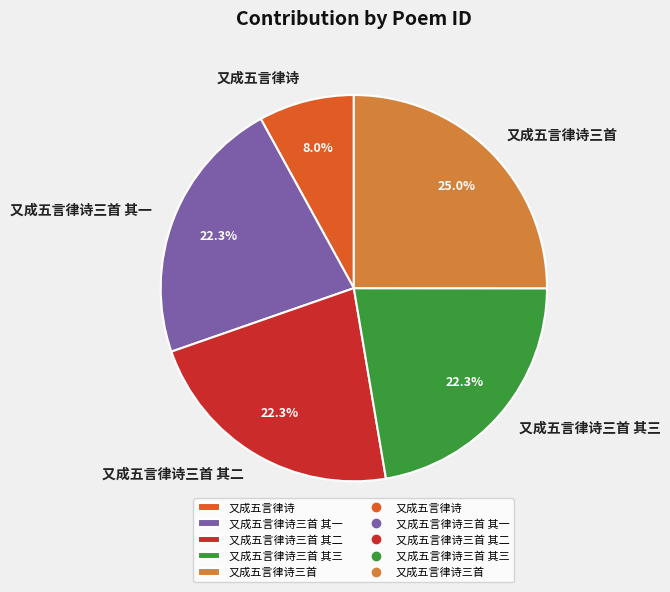

Does 又成五言律诗三首 其二 account for over 50% of the chart?

No